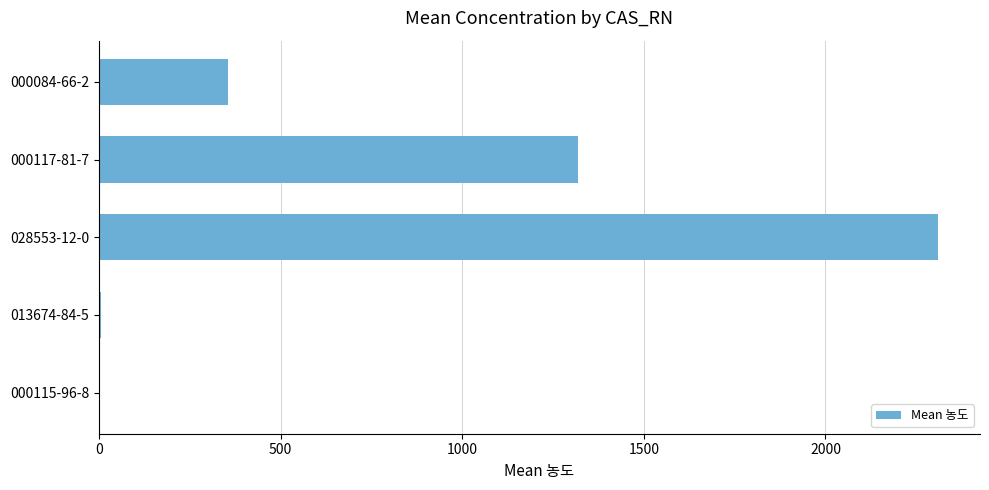

Which has a higher value, 000084-66-2 or 028553-12-0?

028553-12-0